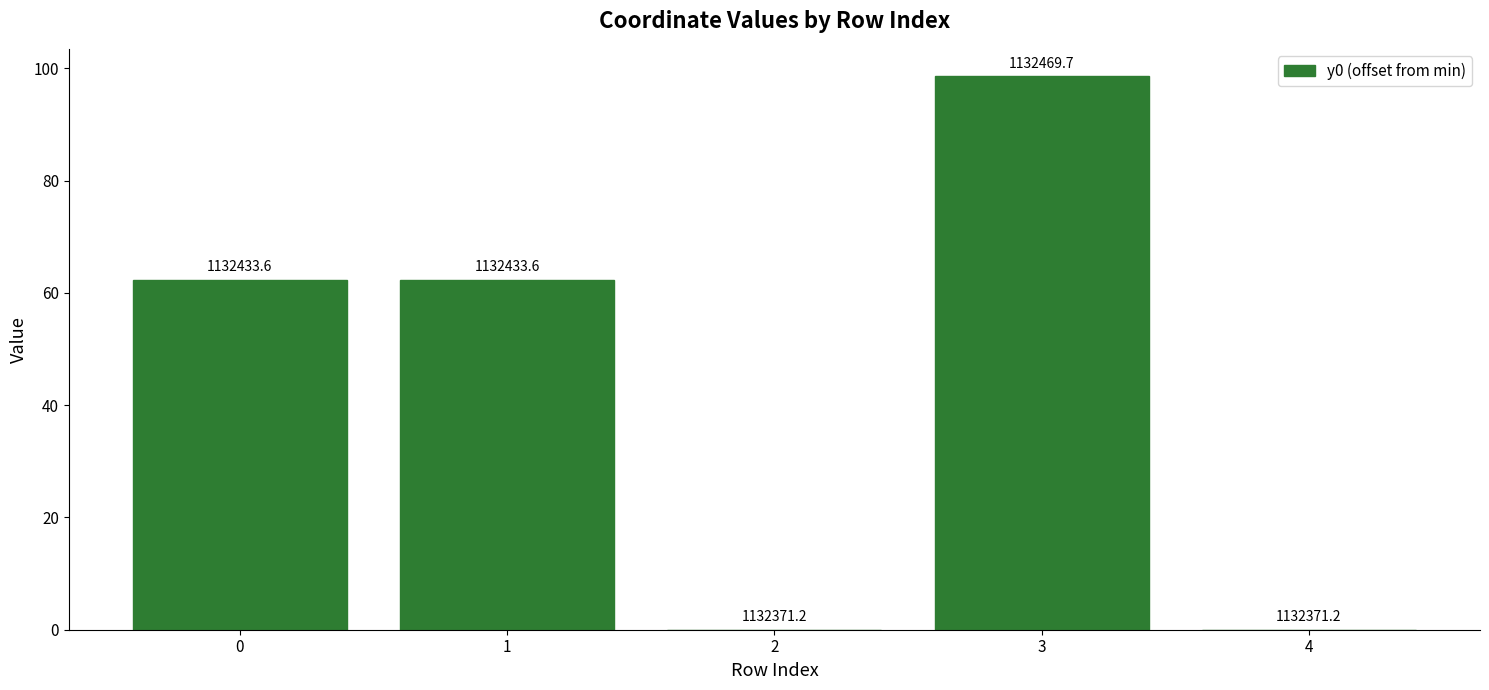

Rank the categories by value from lowest to highest.

2, 4, 0, 1, 3